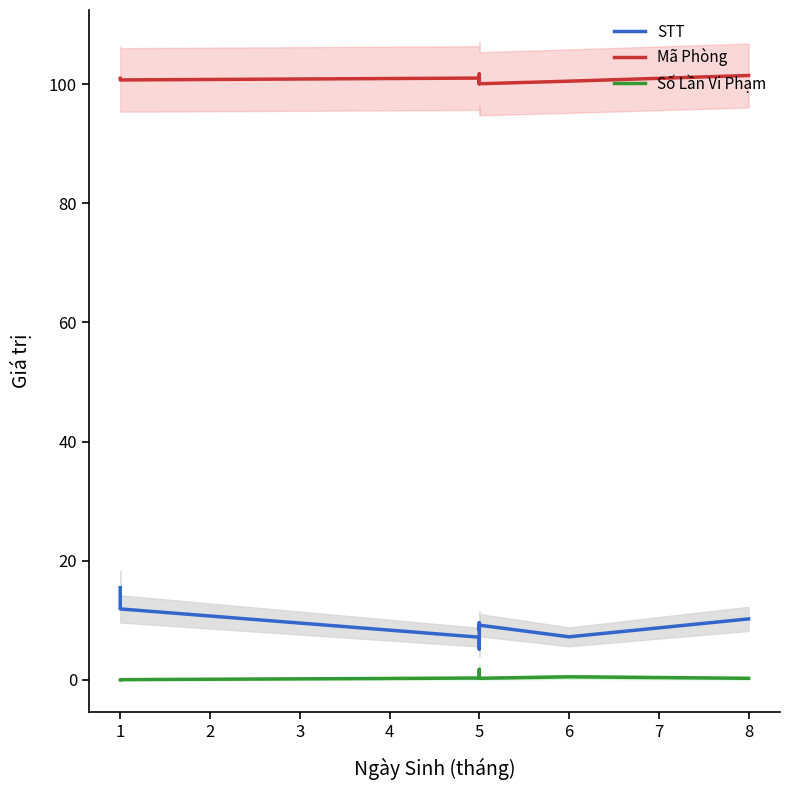

Reading right to left, extract all data points from this chart.

STT: 10.2	7.2	9.2	9.6	8.3	9.0	9.2	6.9	5.2	5.2	6.0	7.2	11.9	14.5	15.5
Mã Phòng: 101.5	100.5	100.1	100.3	100.8	101.2	101.7	101.5	100.5	100.1	100.5	101.0	100.7	100.8	101.0
Số Lần Vi Phạm: 0.3	0.5	0.3	0.3	0.5	0.3	0.3	0.6	0.9	1.7	1.2	0.3	0.0	0.0	0.0